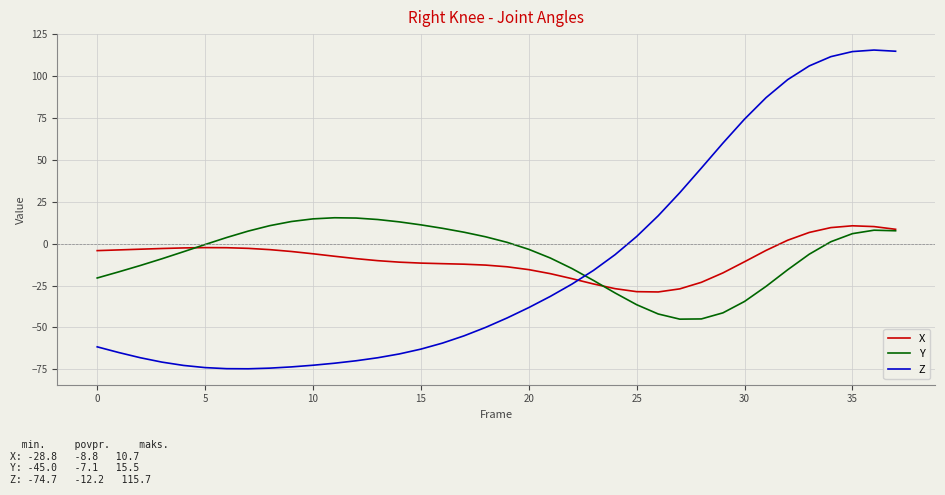

What is the smallest value displayed?

-74.7